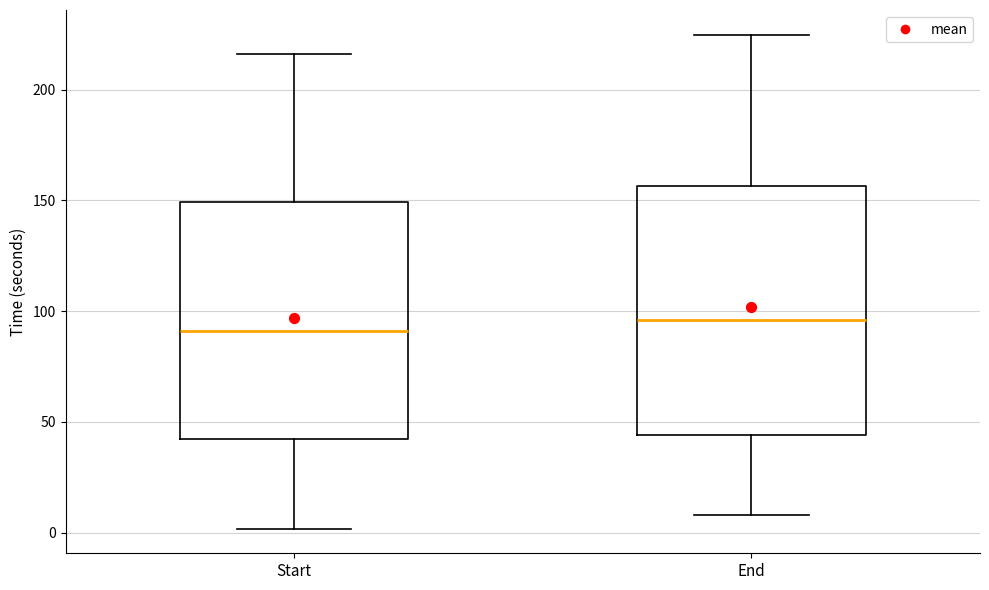

Which box has the lowest median line?

Start